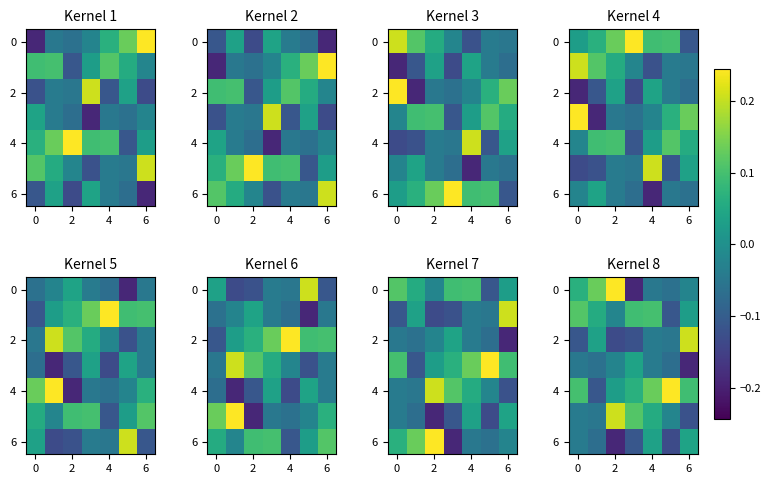

Which category has the lowest value in the 2 series?

2